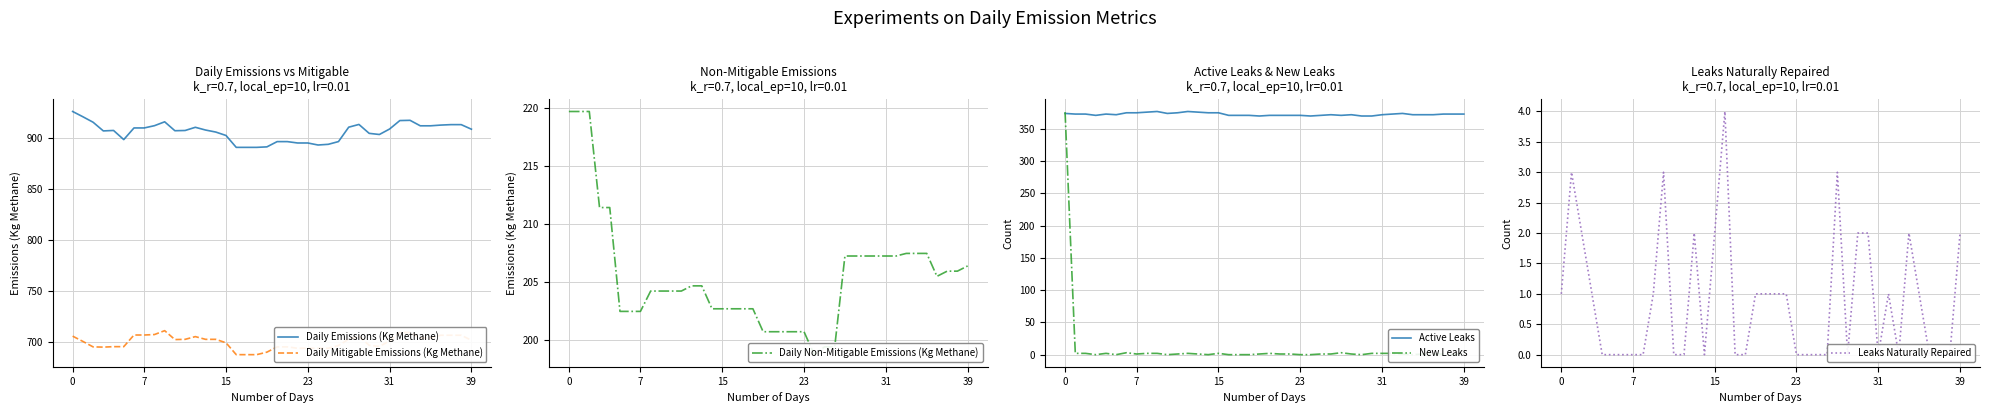

The Daily Mitigable Emissions (Kg Methane) series shows 694.0 at 25. True or false?

True